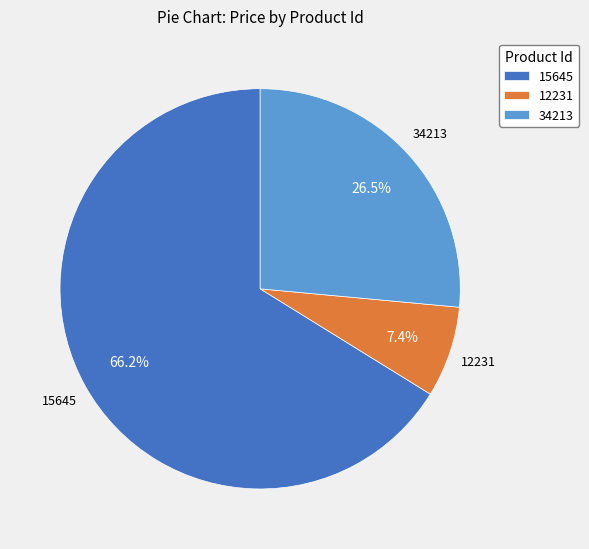

Which category accounts for the majority?

15645